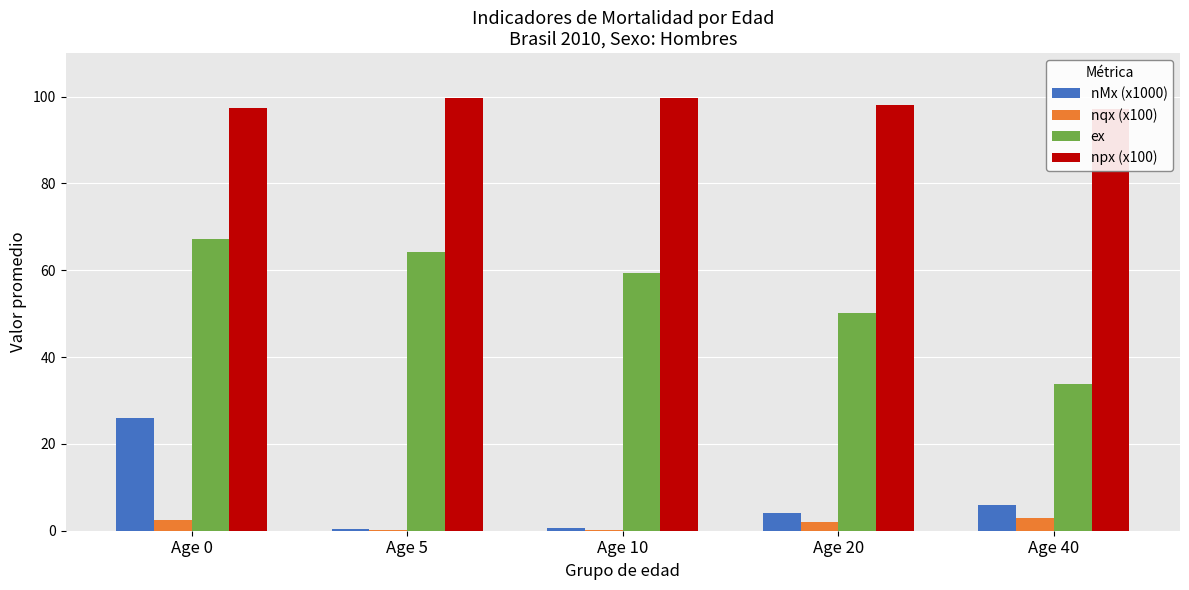

Rank the categories by npx (x100) value from highest to lowest.

Age 5, Age 10, Age 20, Age 0, Age 40